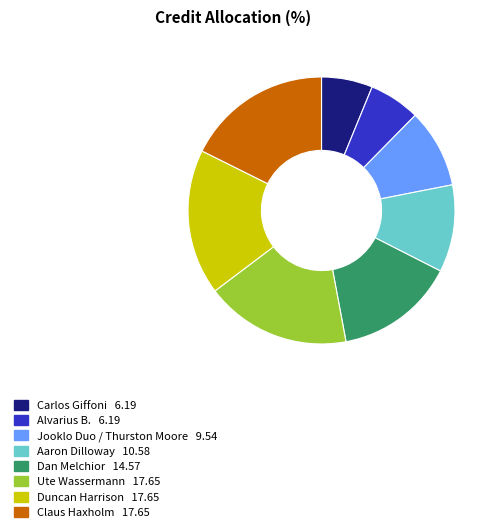

Does Alvarius B. account for over 50% of the chart?

No